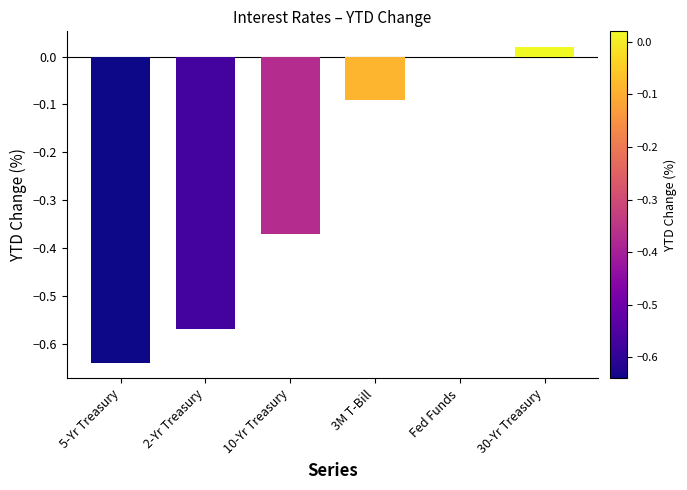

The chart shows a value of -0.0 at 3M T-Bill. True or false?

False